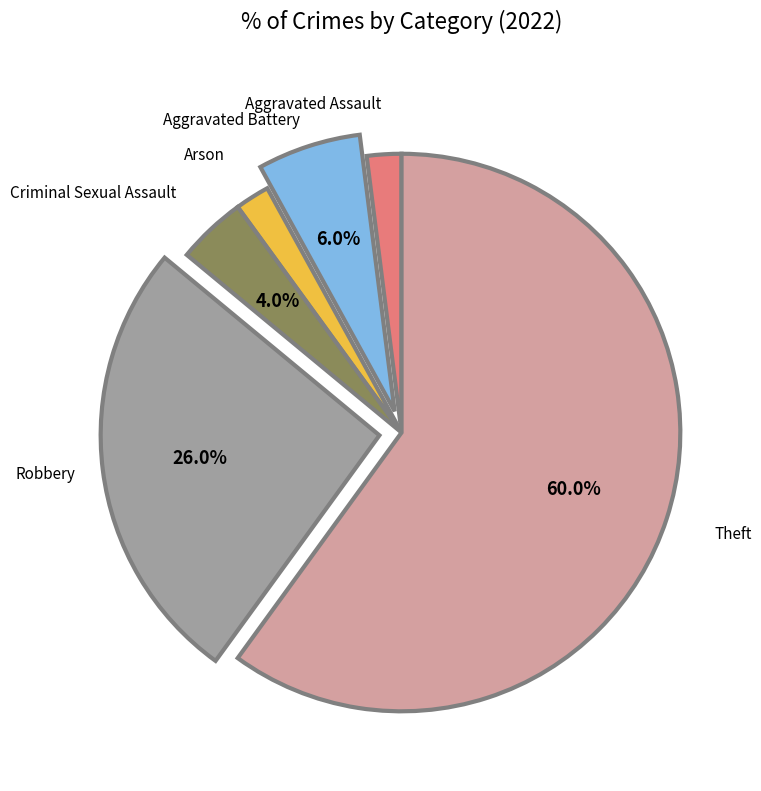

To the nearest percent, what is the difference between the Aggravated Battery and Robbery slice percentages?

20%